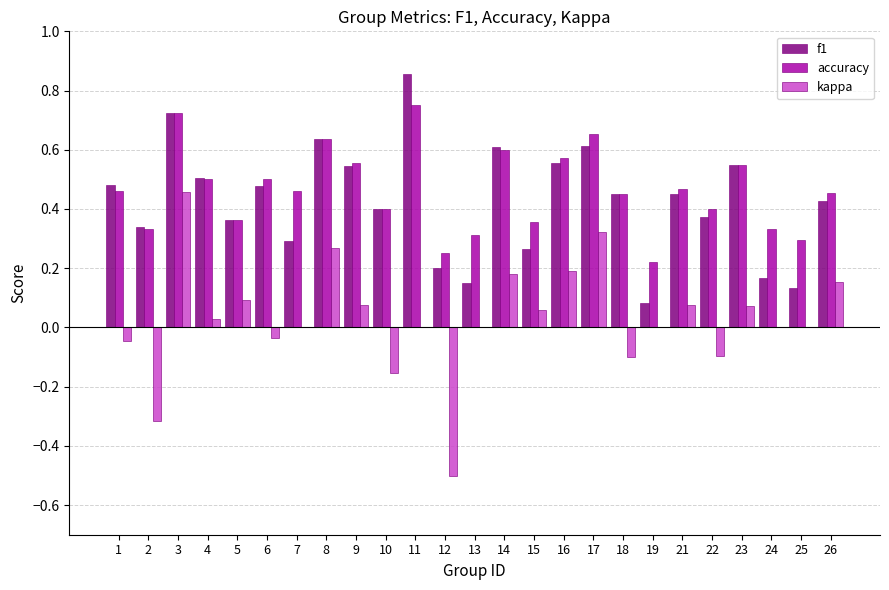

At which label does kappa reach its peak?

3